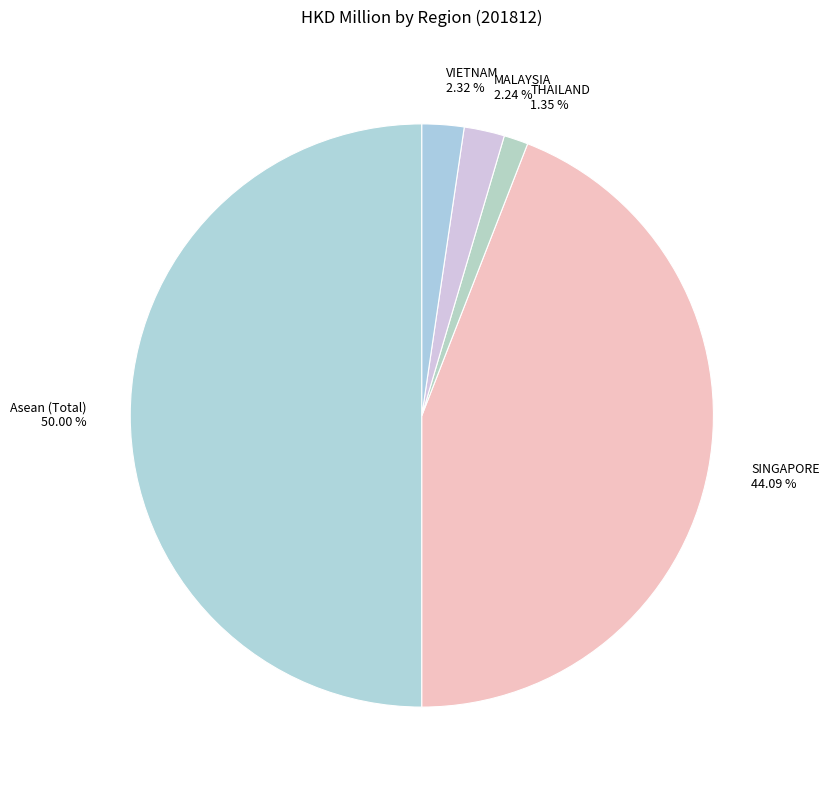

Between THAILAND and SINGAPORE, which is larger?

SINGAPORE